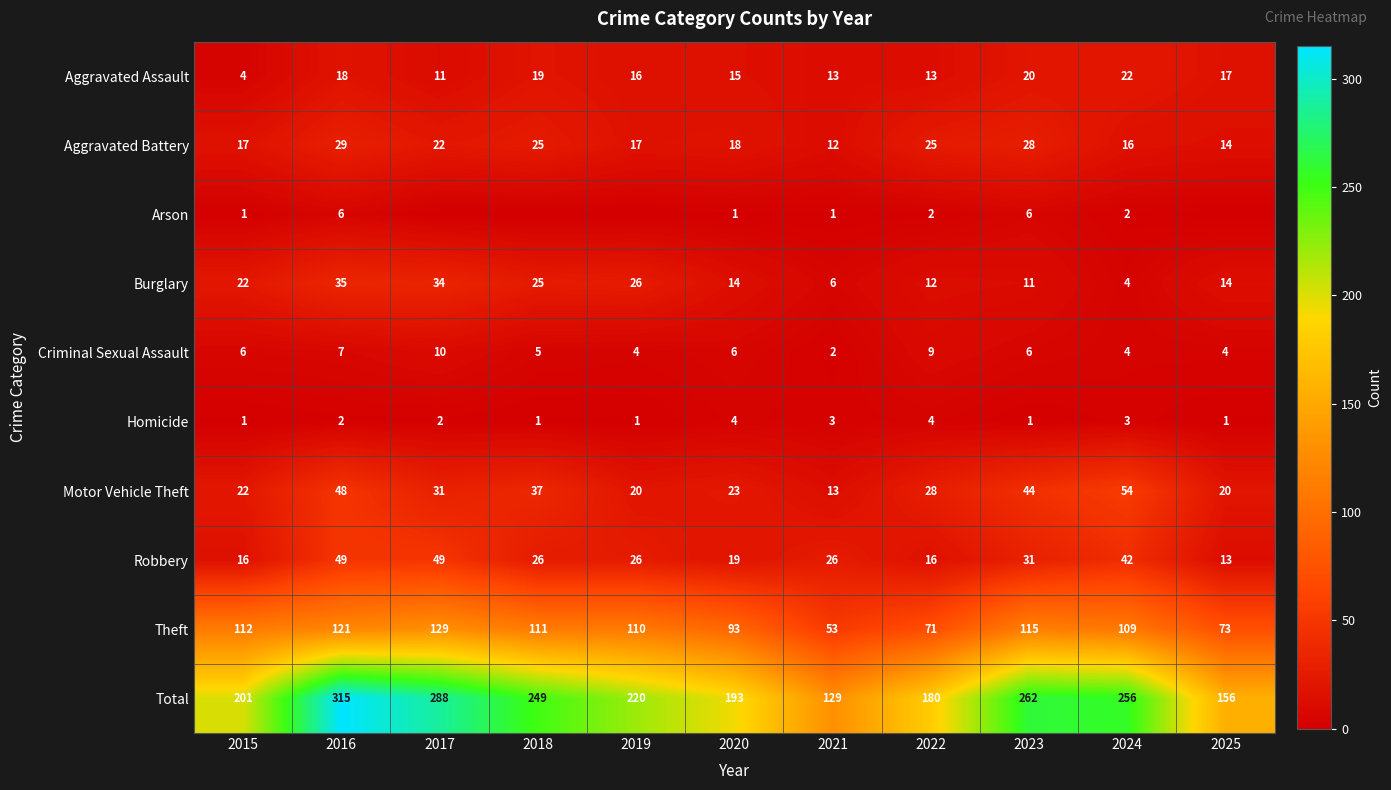

How many data points in Theft are less than 110?

5